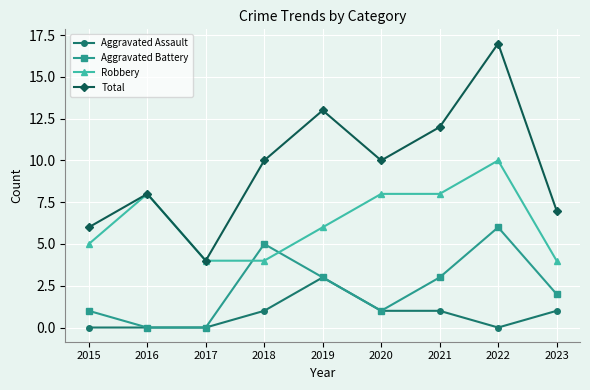

At which label does Total reach its peak?

2022